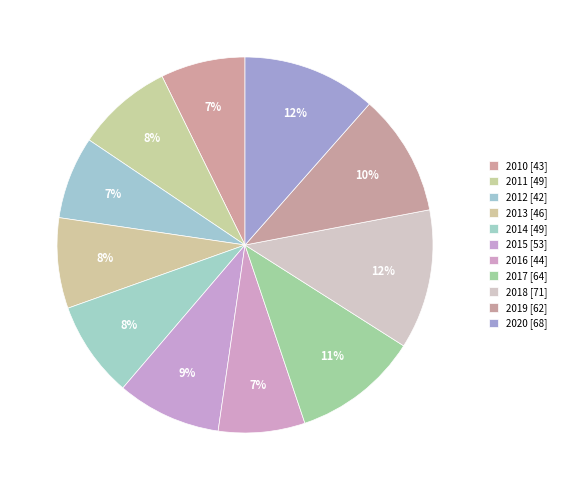

To the nearest percent, what portion does 2020 represent?

12%